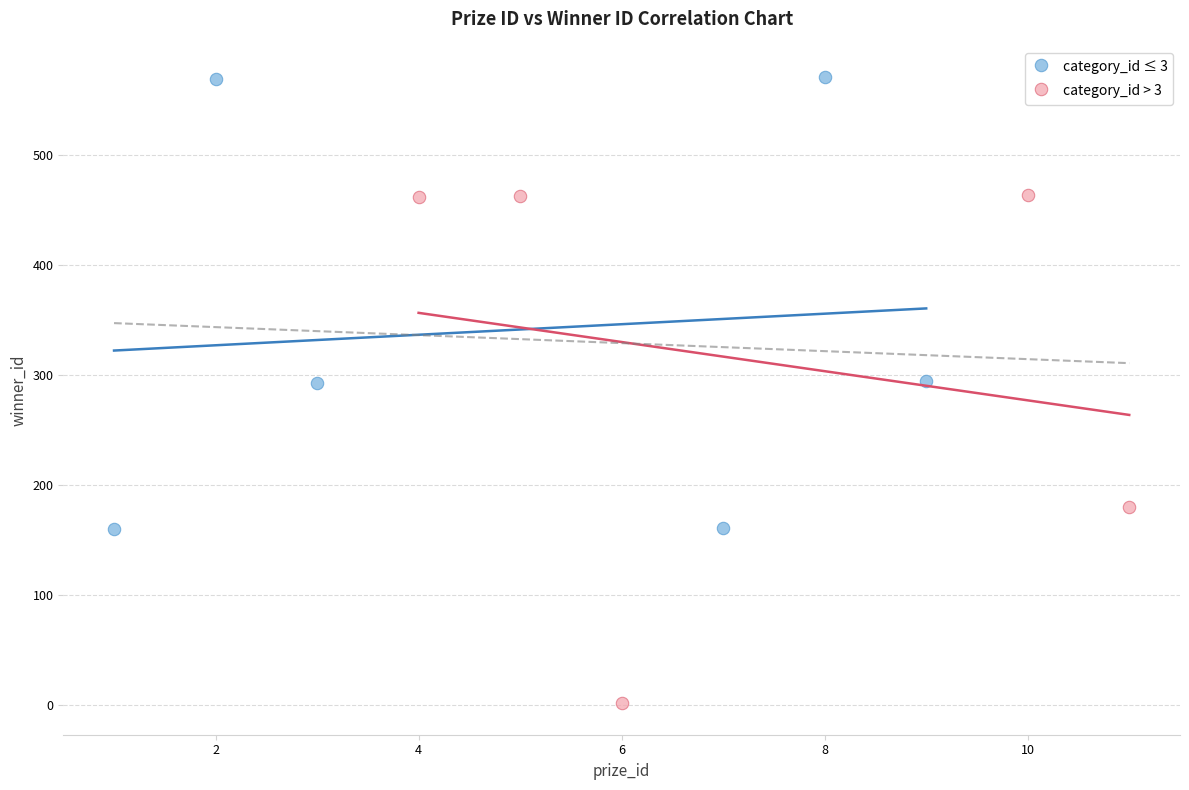

Which series has the largest Y range (max minus min)?

category_id > 3